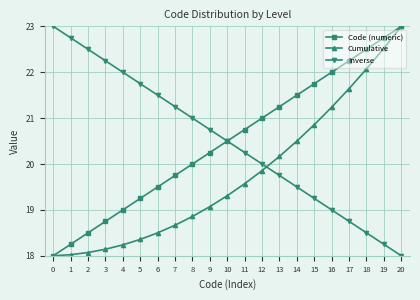

What is the total value across all series at 19?

63.5